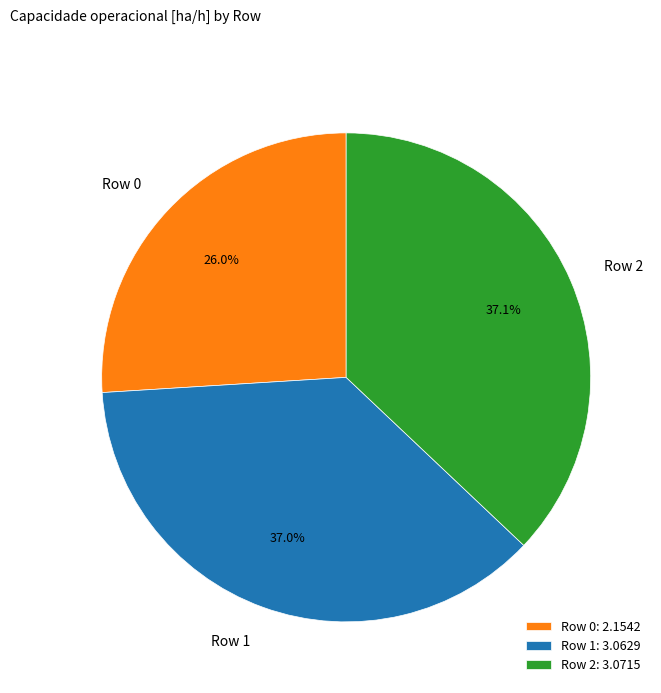

The Row 1 slice represents 37% of the pie. True or false?

True